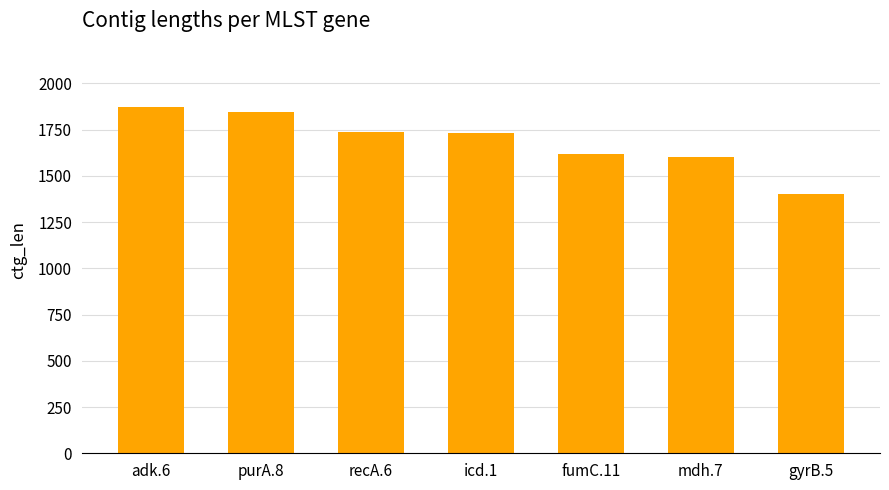

Reading left to right, transcribe all the data shown in this chart.

1875	1845	1740	1730	1616	1600	1404